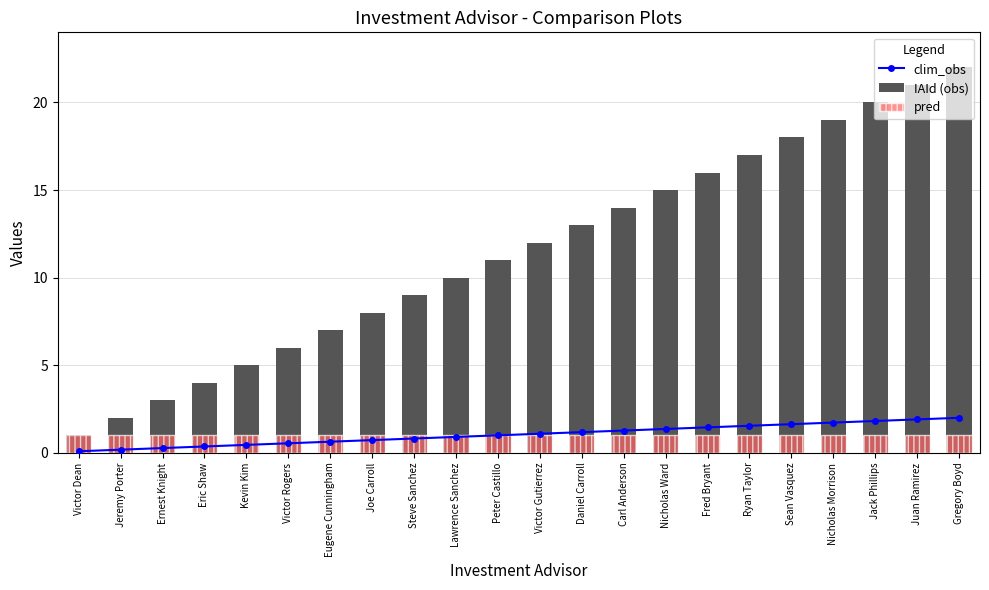

At which label does clim_obs reach its peak?

Gregory Boyd